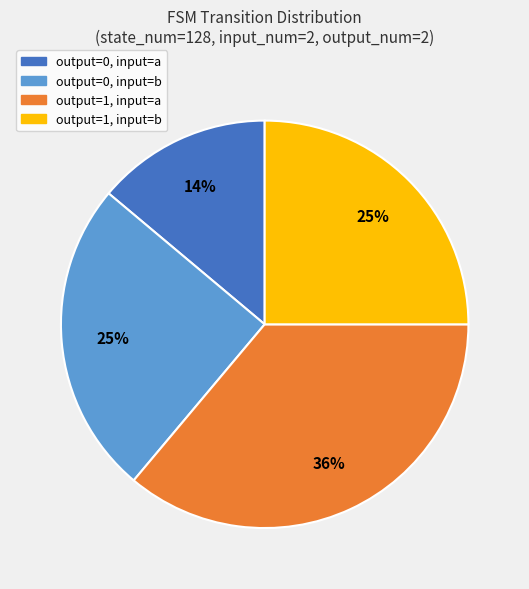

Between output=1, input=a and output=0, input=a, which is larger?

output=1, input=a